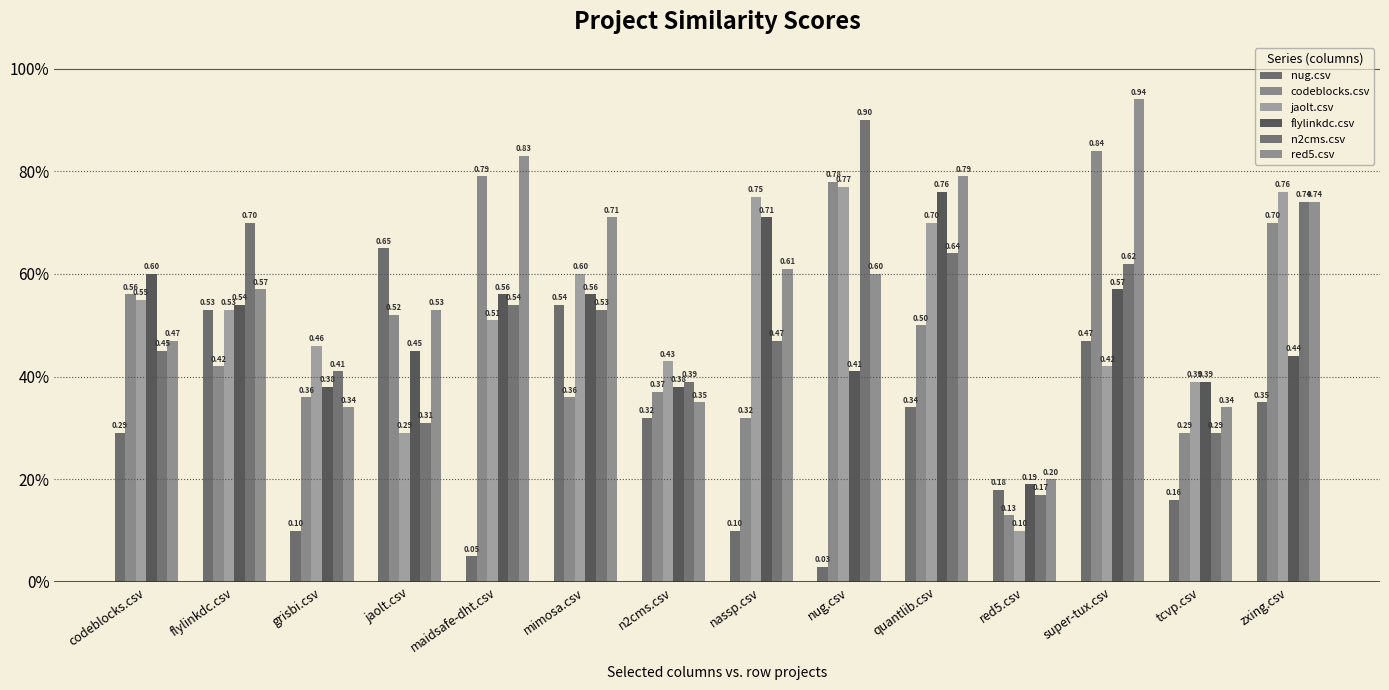

Which has a higher value, mimosa.csv or grisbi.csv?

mimosa.csv